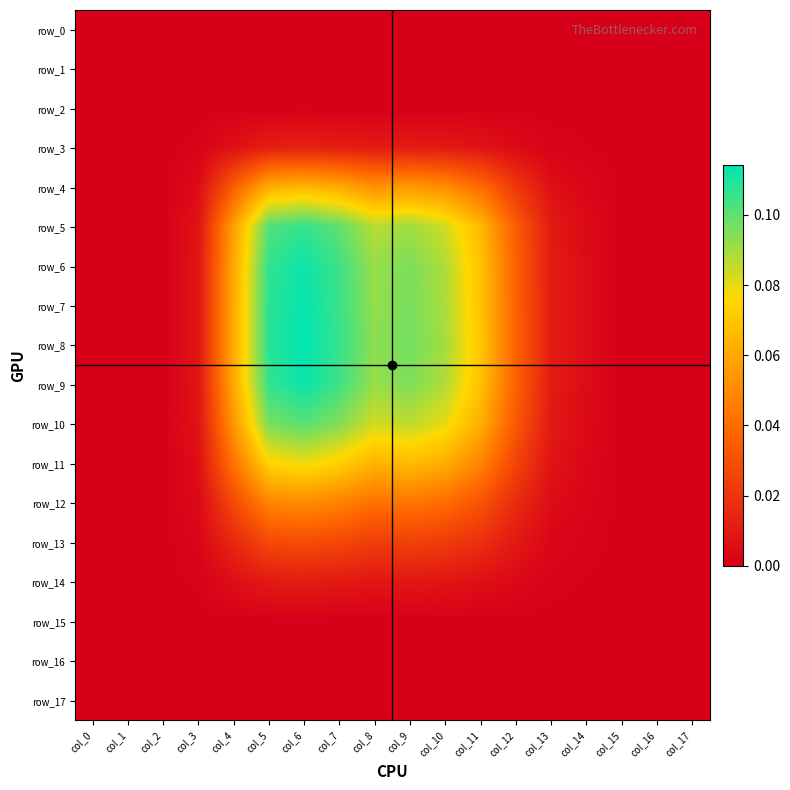

Rank the series at col_17 from highest to lowest value.

row_0, row_1, row_2, row_3, row_4, row_5, row_6, row_7, row_8, row_9, row_10, row_11, row_12, row_13, row_14, row_15, row_16, row_17